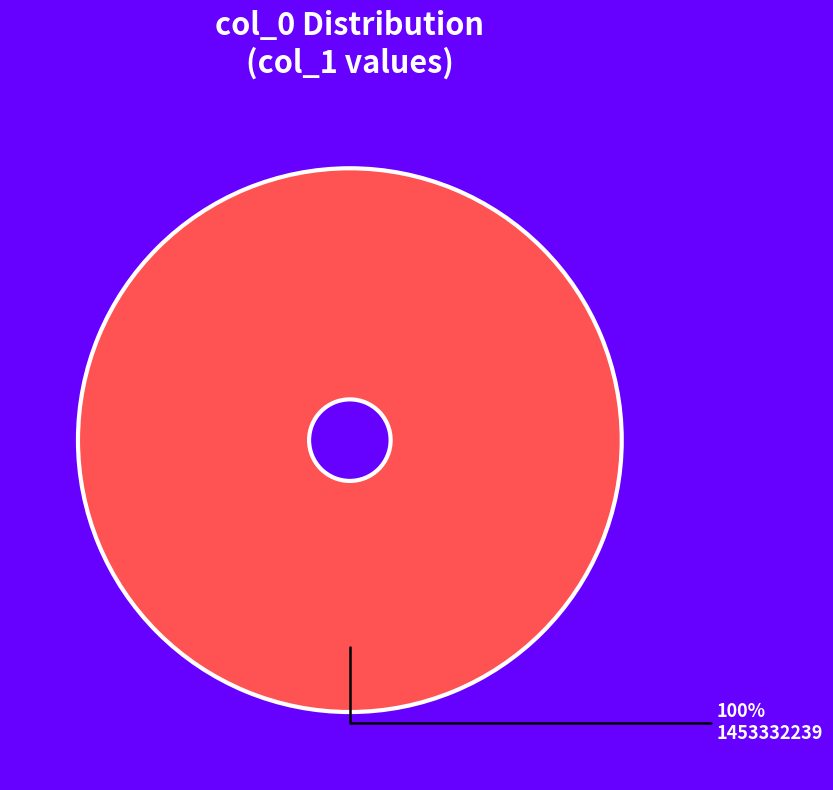

Is there a majority slice in this chart?

Yes